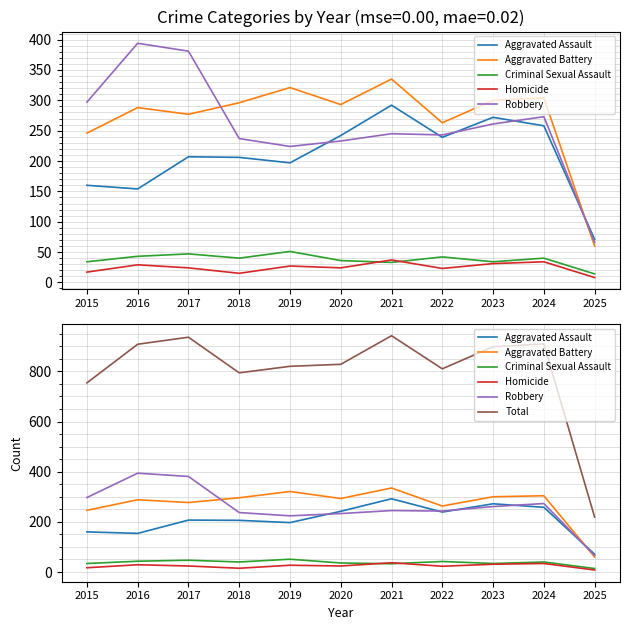

What is the value of the Criminal Sexual Assault point at the 9th from the left?

34